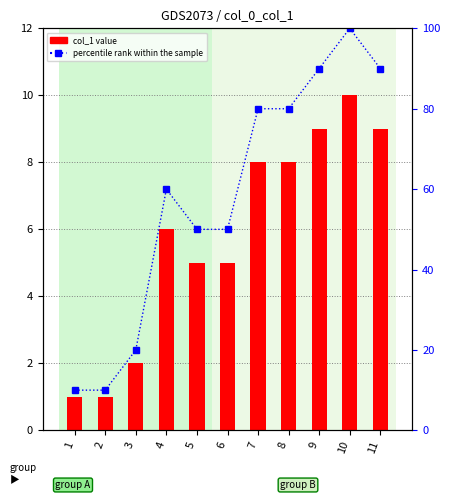

At how many categories does at least one series exceed 49?

8